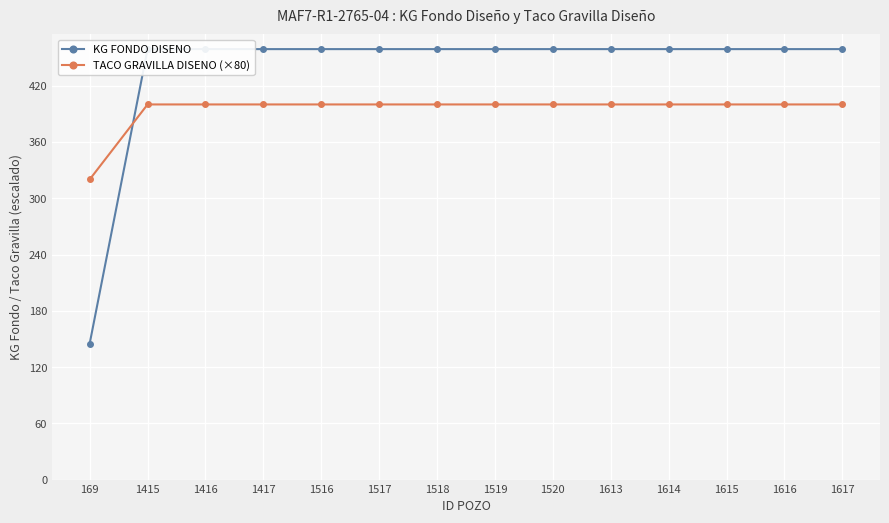

What is the total value across all series at 1518?

859